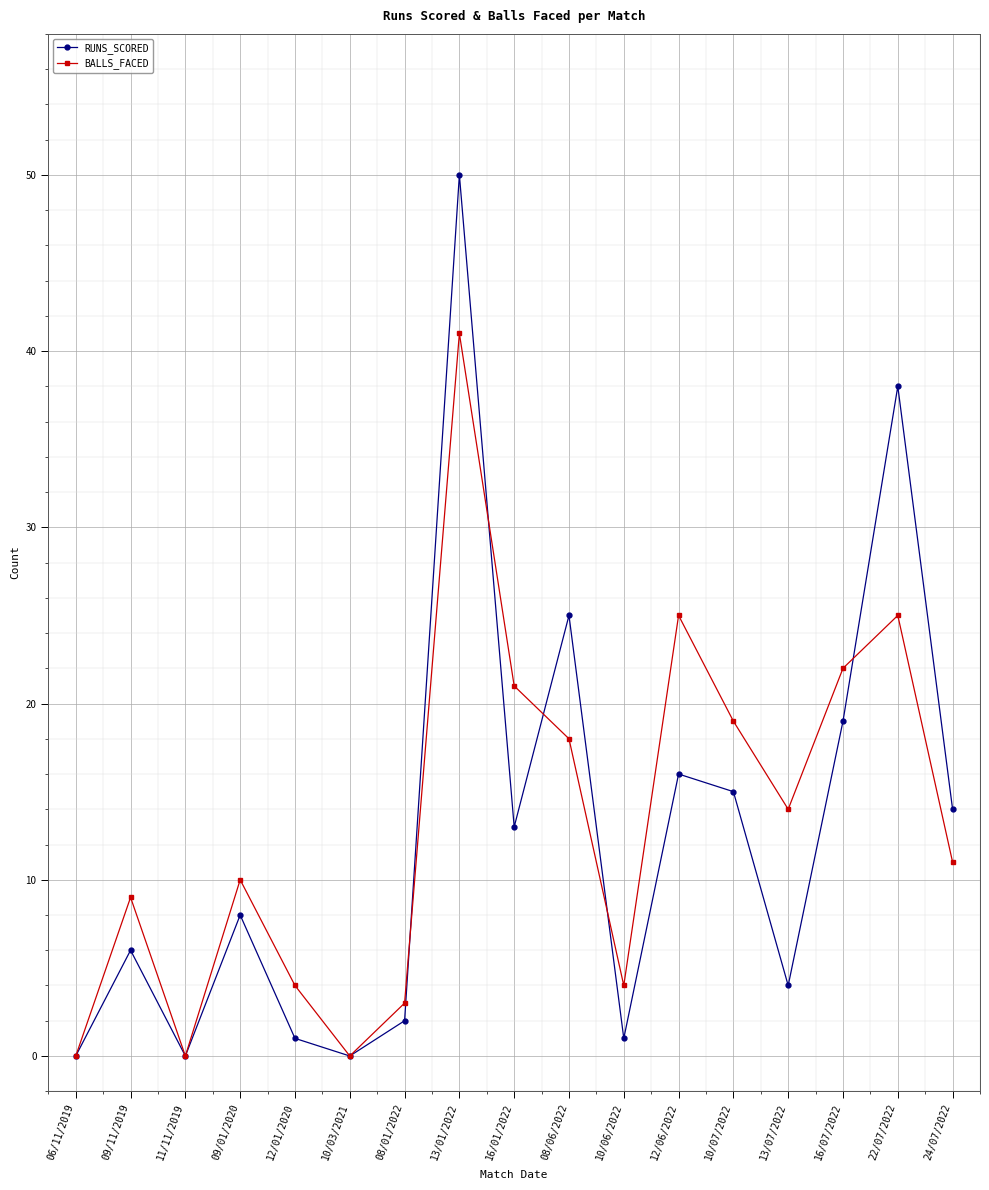

True or false: BALLS_FACED and RUNS_SCORED intersect in this chart.

True